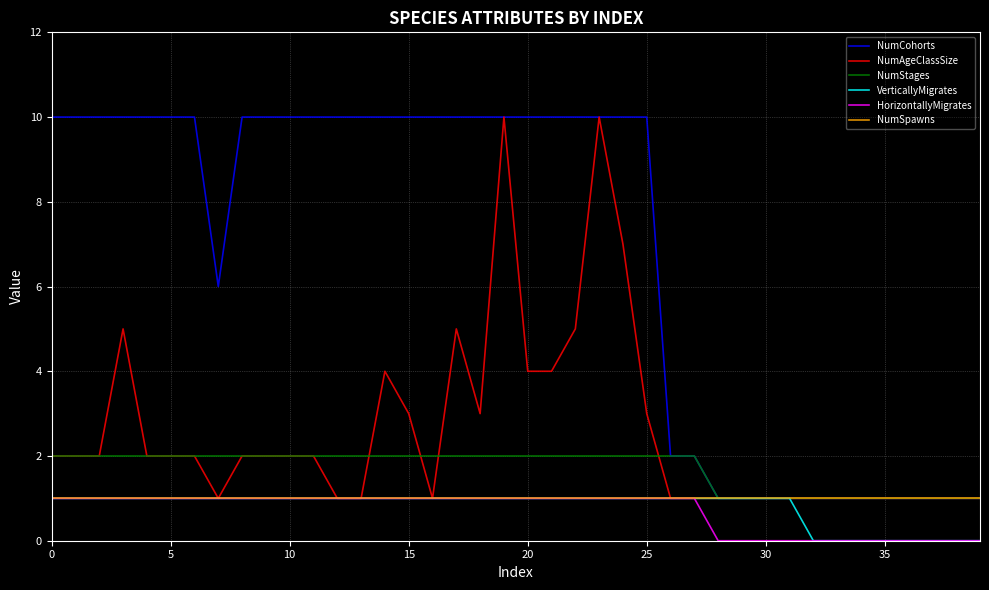

True or false: NumCohorts and HorizontallyMigrates cross at least once.

False